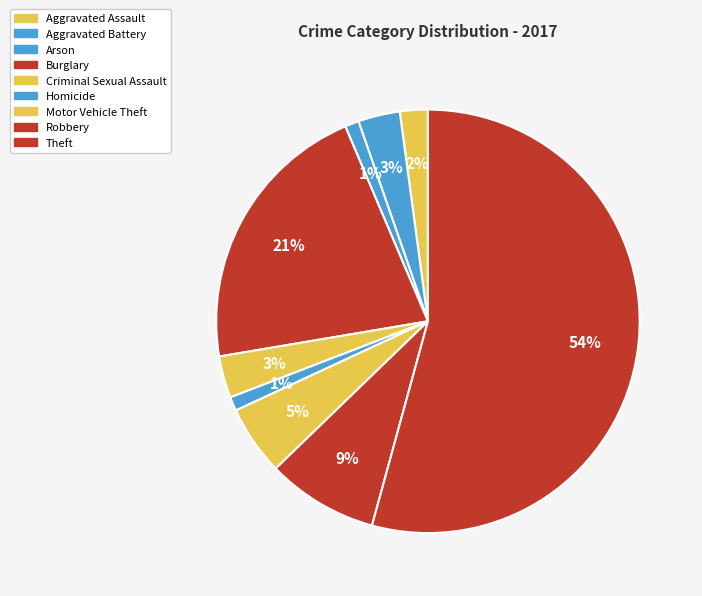

How many segments does this pie chart have?

9